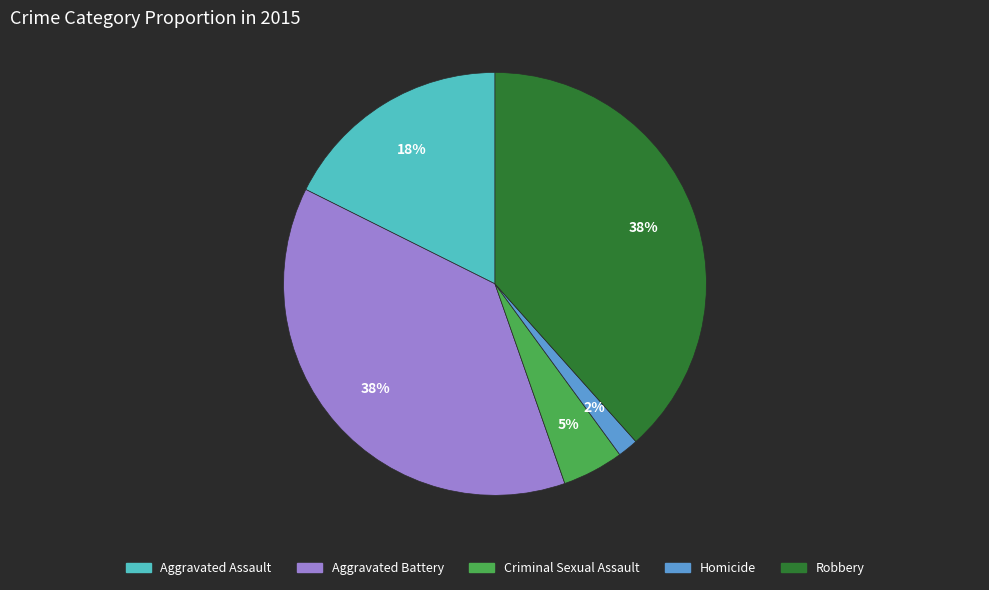

Is there a majority slice in this chart?

No